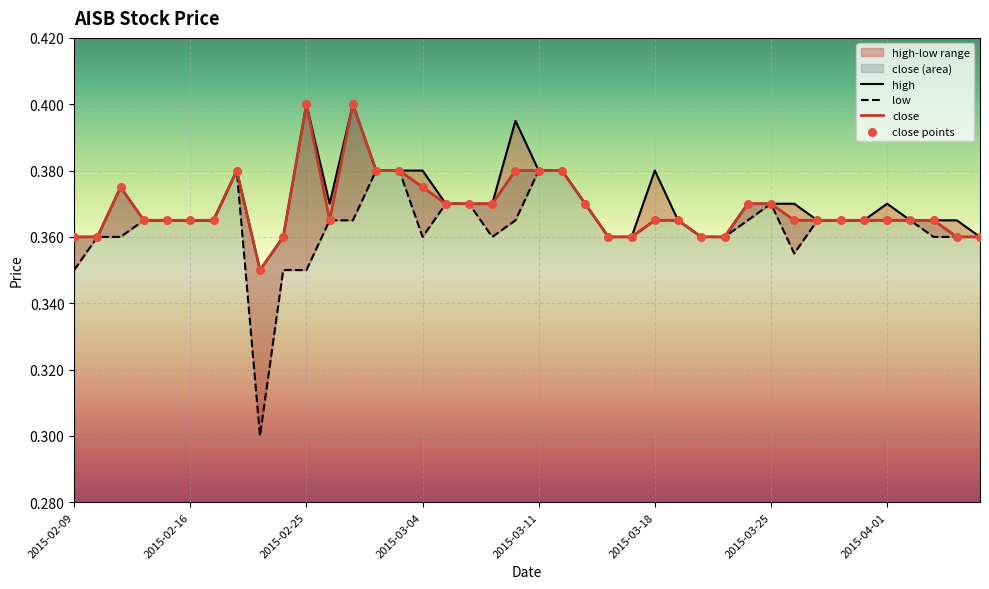

Which series has the largest total across all categories?

high